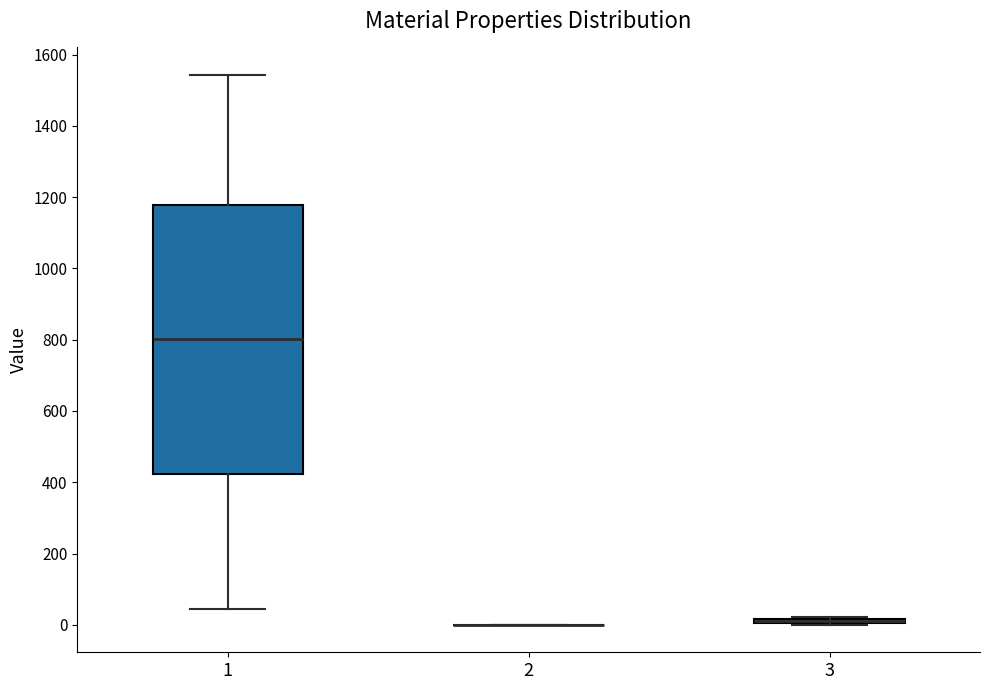

Comparing the boxes themselves (not the whiskers), which one is the tallest?

1